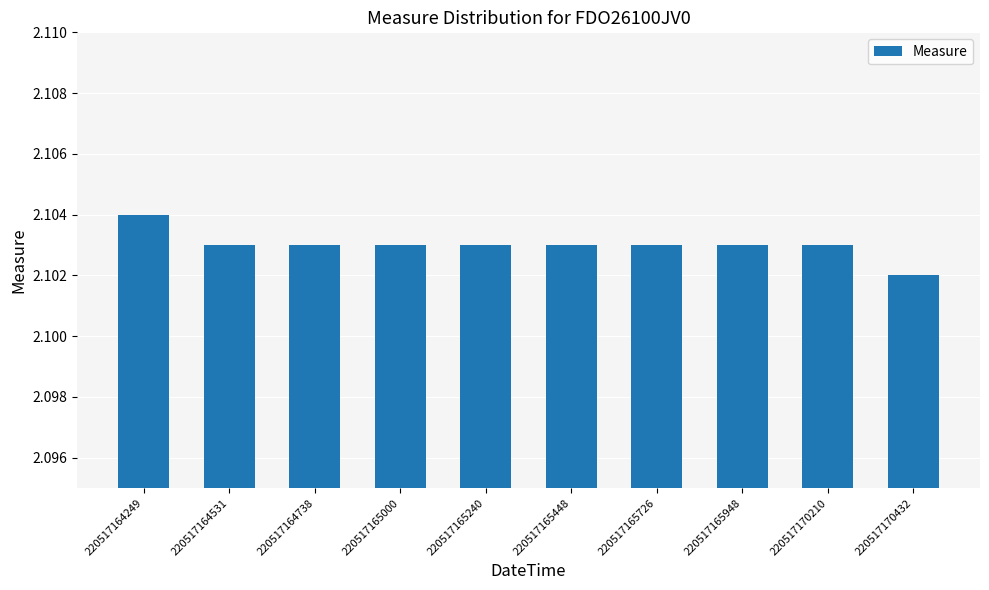

How many categories are shown in the chart?

10